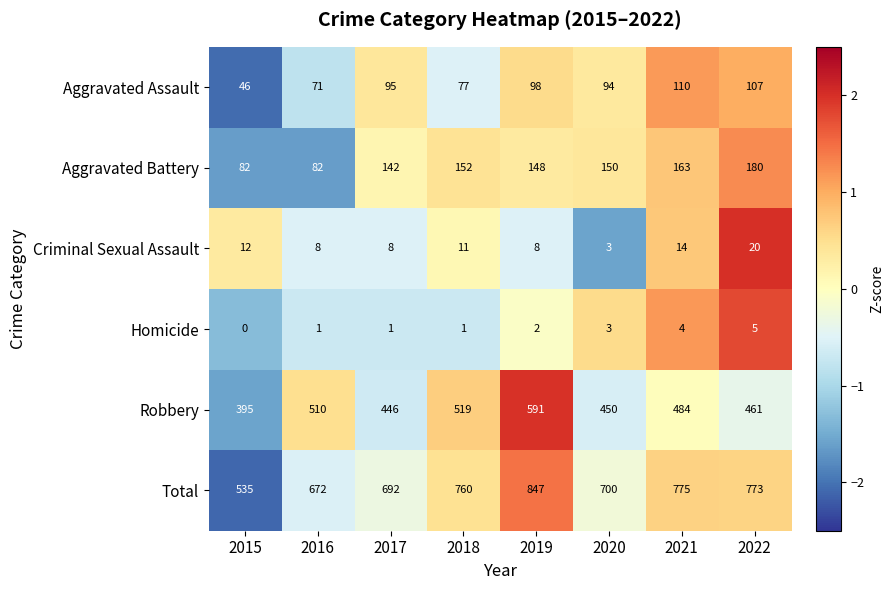

What is the lowest value of the Total series?

535